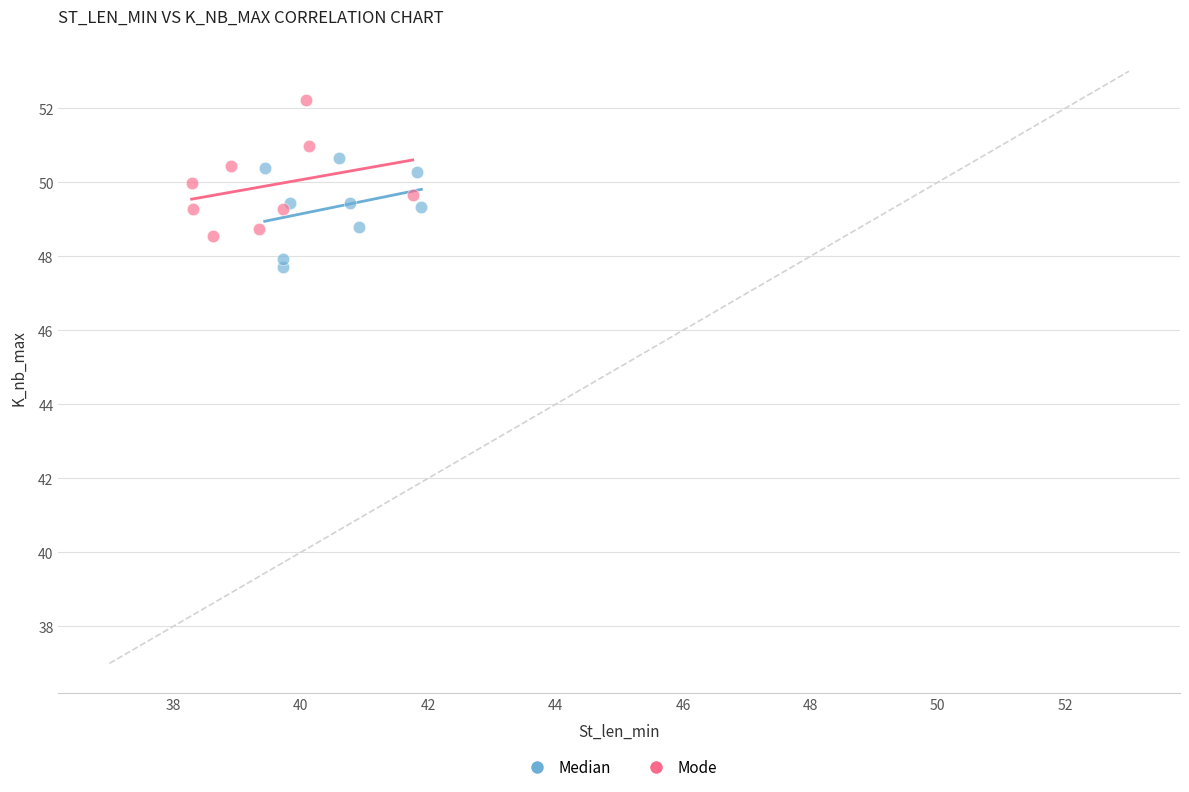

Which series has the largest Y range (max minus min)?

Mode